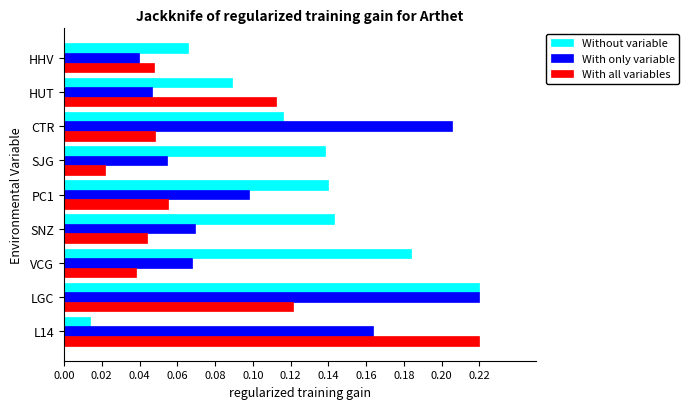

Rank the series at SJG from highest to lowest value.

Without variable, With only variable, With all variables